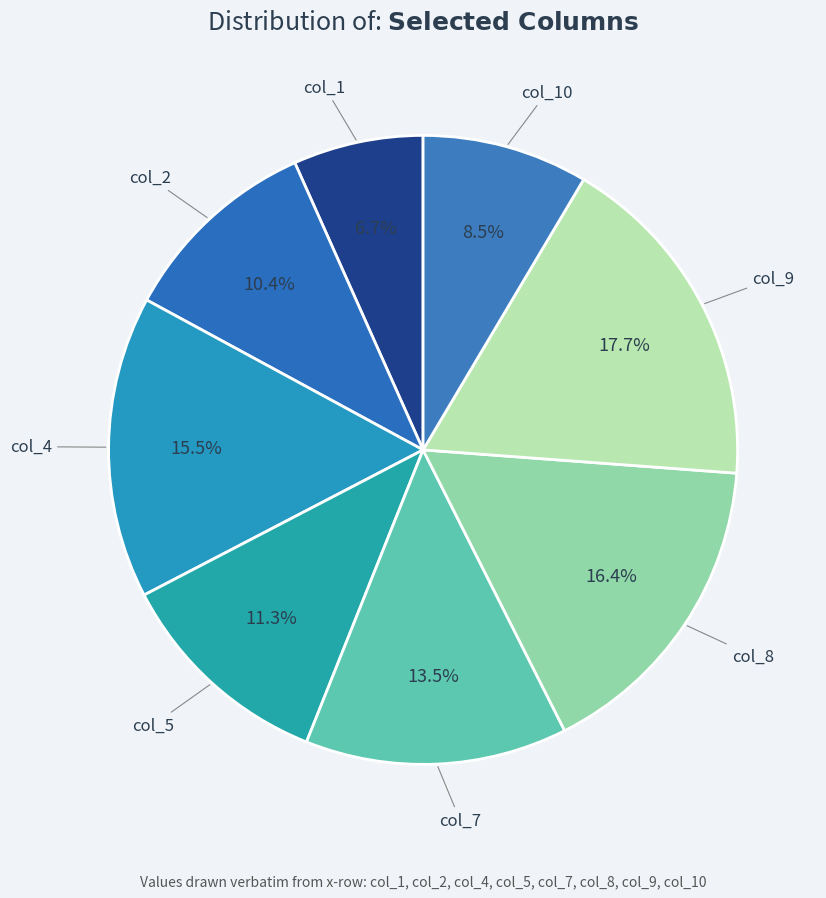

True or false: col_5 accounts for 1% of the total.

False